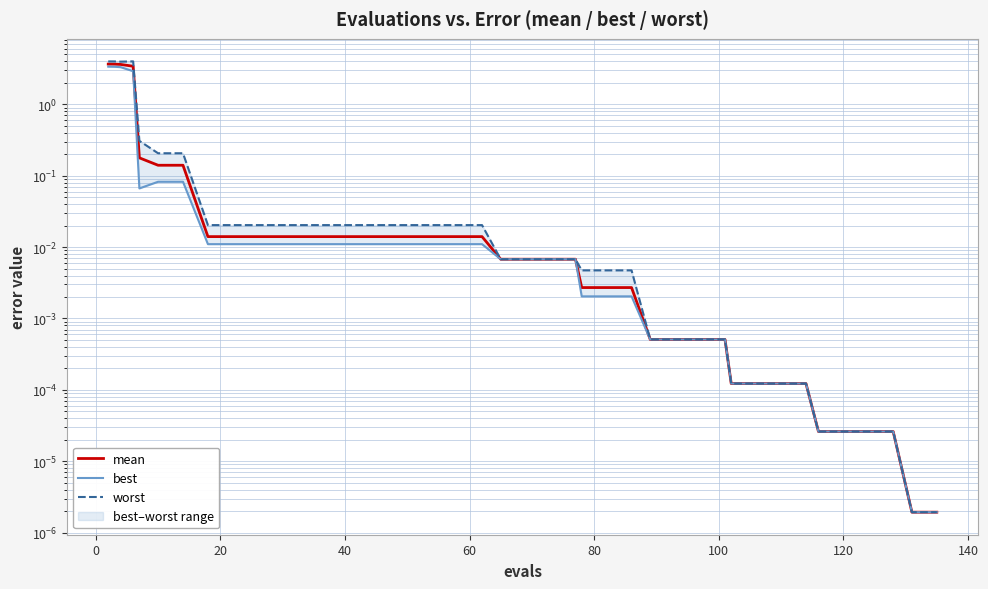

The mean series shows 0.0 at 39. True or false?

False